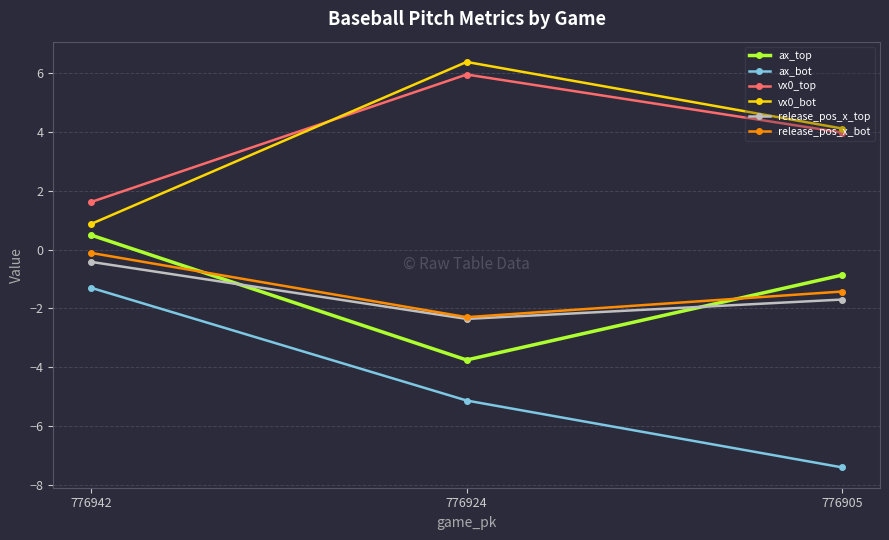

At which label is vx0_bot closest to 3?

776905